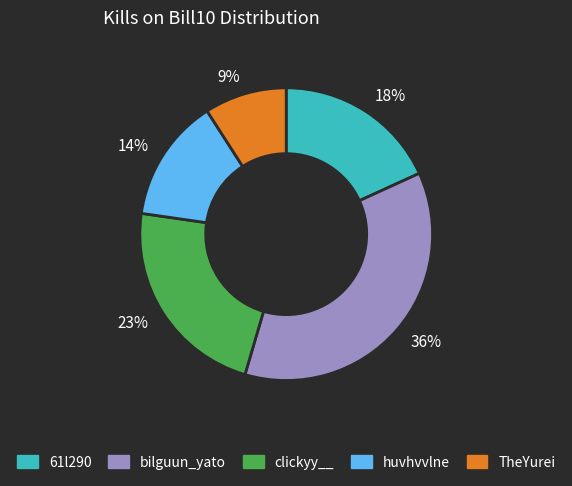

Which has a higher value, 9% or 23%?

23%